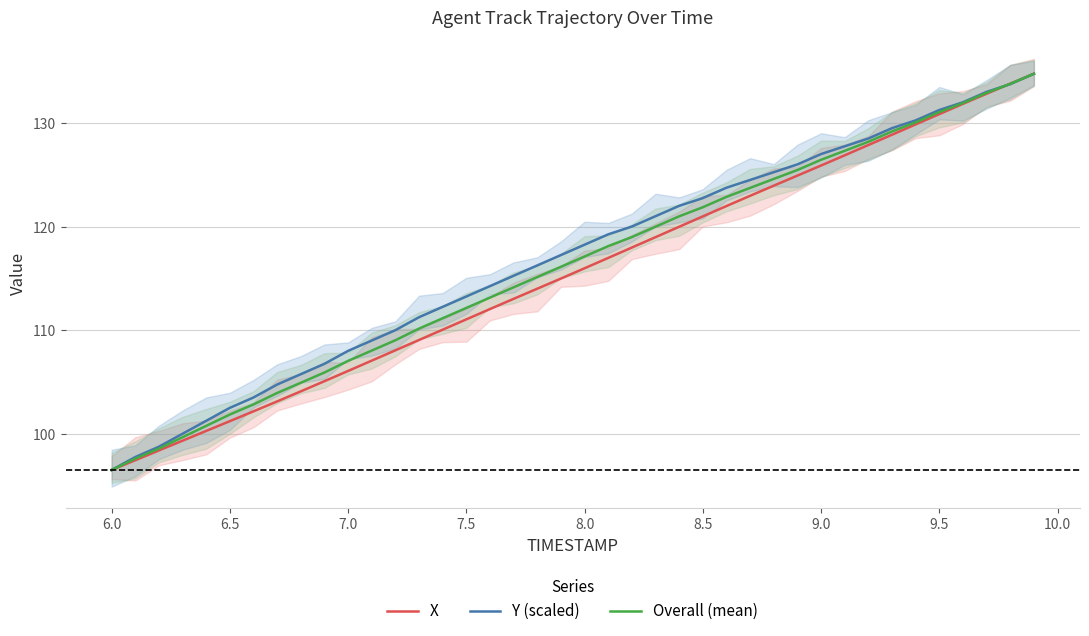

How many intersections are there between Overall (mean) and Y (scaled)?

1